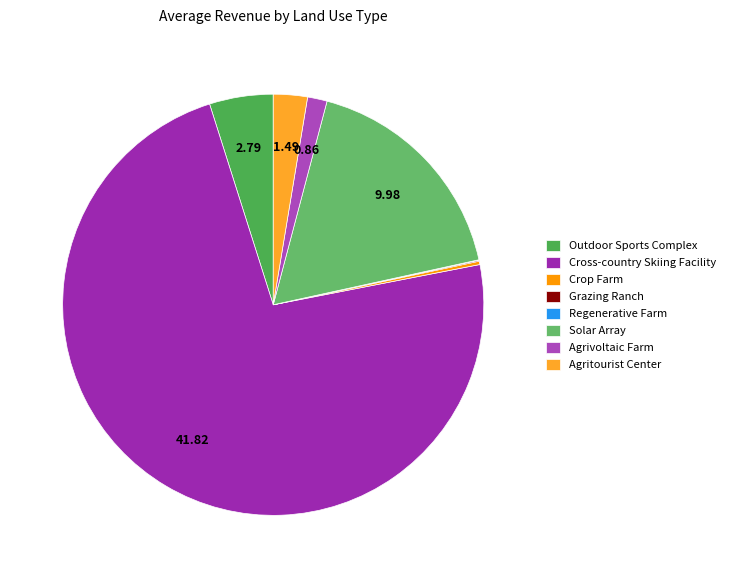

Does any single category account for the majority?

Yes